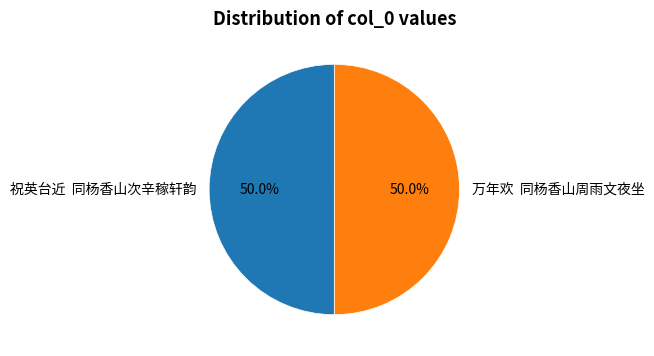

What is the ratio of the value at 祝英台近 同杨香山次辛稼轩韵 to the value at 万年欢 同杨香山周雨文夜坐?

1.0